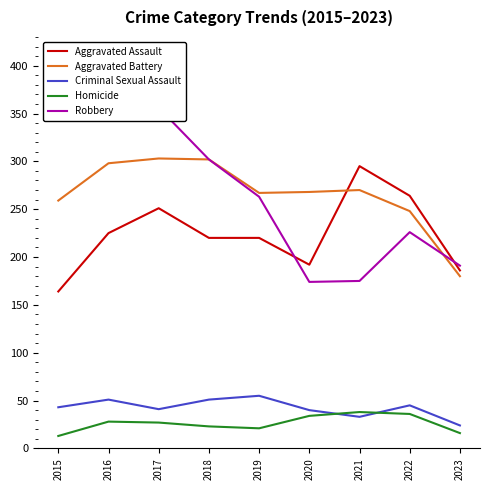

At how many categories does at least one series exceed 240?

8